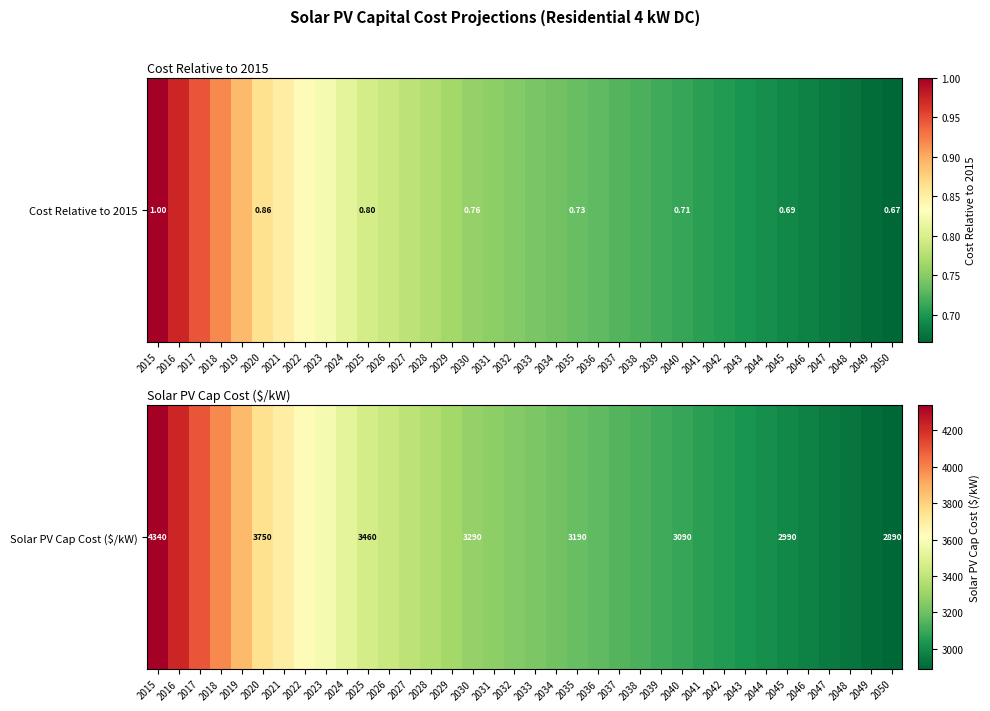

Rank the categories by value from lowest to highest.

2050, 2049, 2048, 2047, 2046, 2045, 2044, 2043, 2042, 2041, 2040, 2039, 2038, 2037, 2036, 2035, 2034, 2033, 2032, 2031, 2030, 2029, 2028, 2027, 2026, 2025, 2024, 2023, 2022, 2021, 2020, 2019, 2018, 2017, 2016, 2015